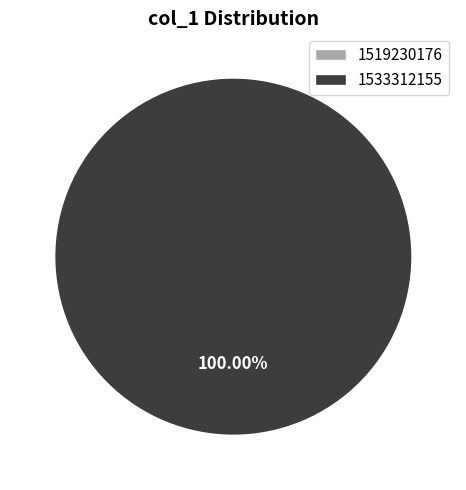

What is the smallest slice in the pie chart?

1519230176